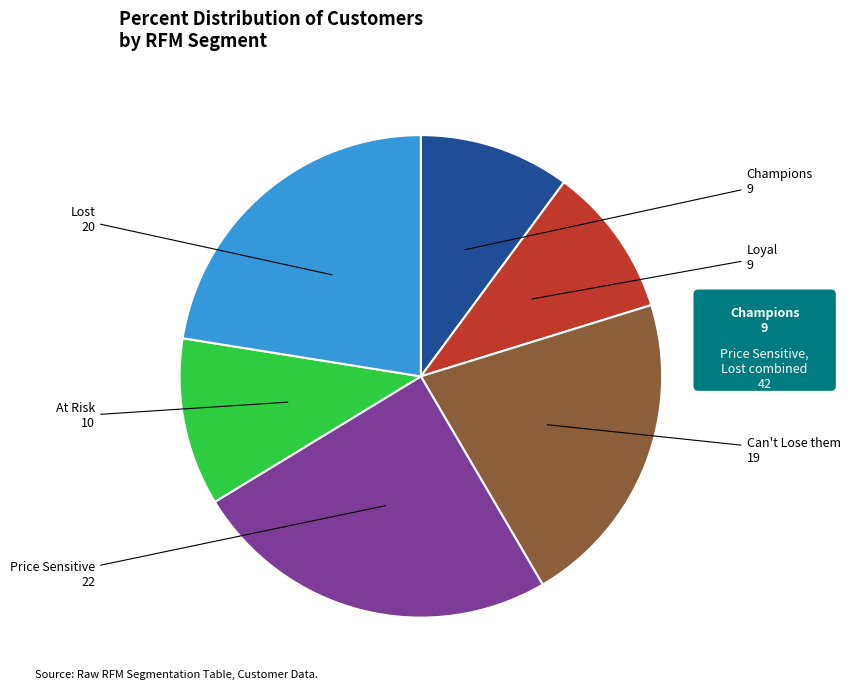

Count the number of slices in the pie.

6